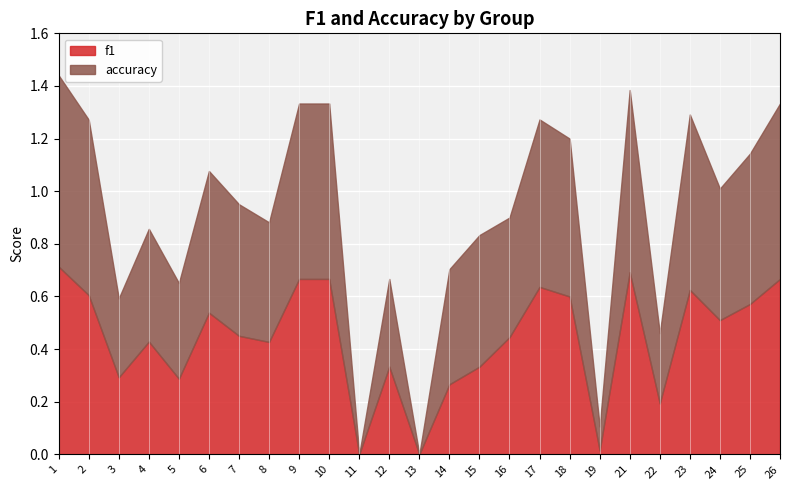

What is the value of the accuracy point at the 22nd from the left?

0.7